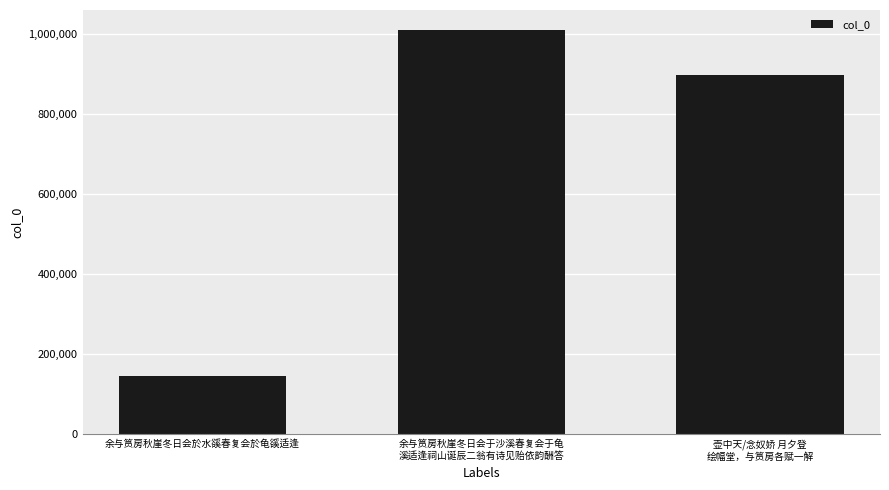

Reading right to left, list all the values displayed in this chart.

899453	1010540	145069